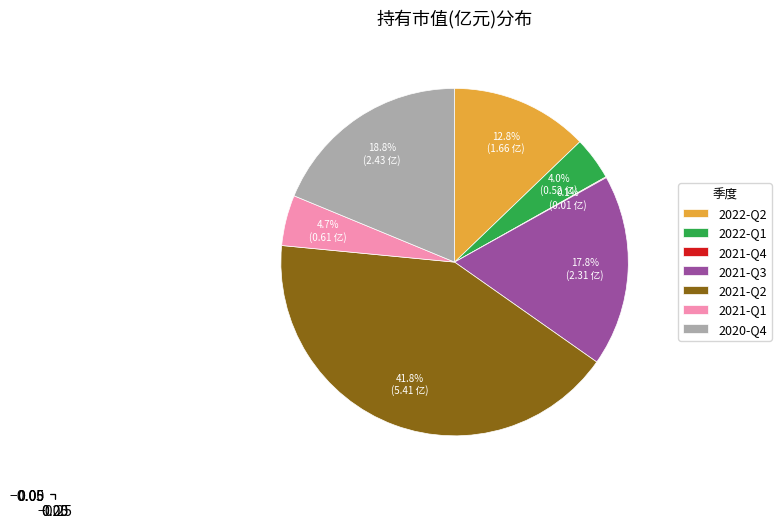

The 2021-Q3 slice represents 8% of the pie. True or false?

False